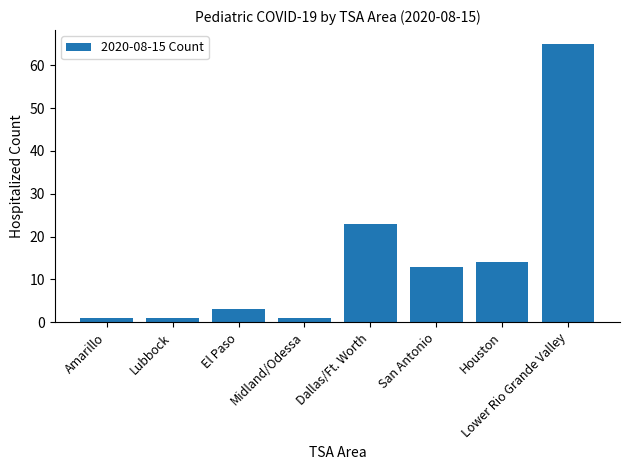

Count the number of categories in the chart.

8